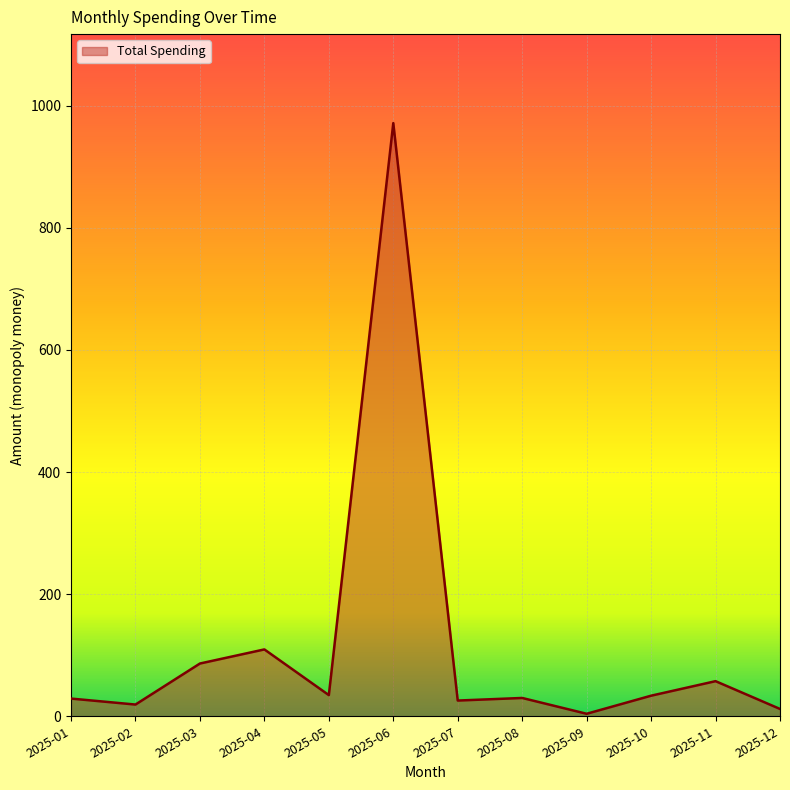

How many lines are shown in the chart?

1